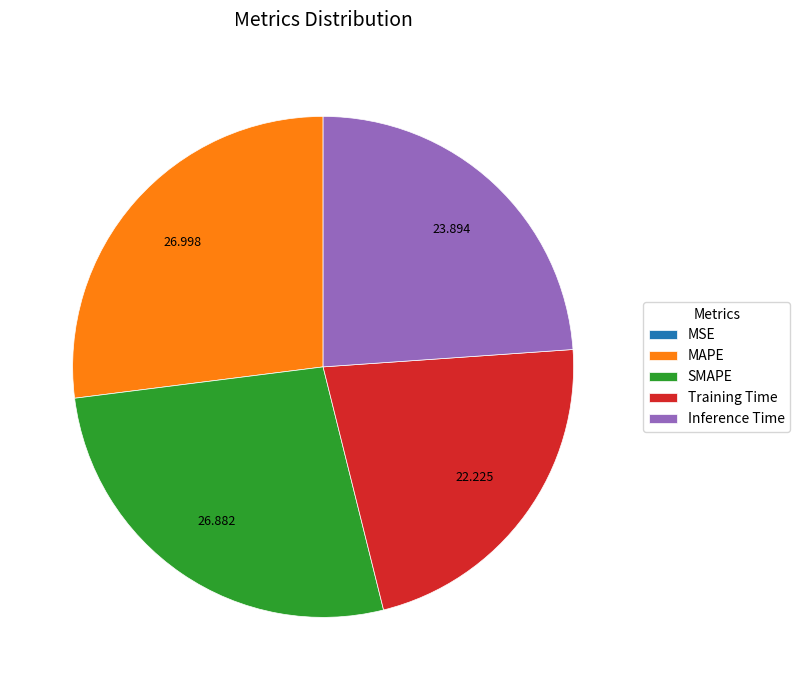

Is there any slice that represents more than half of the pie?

No